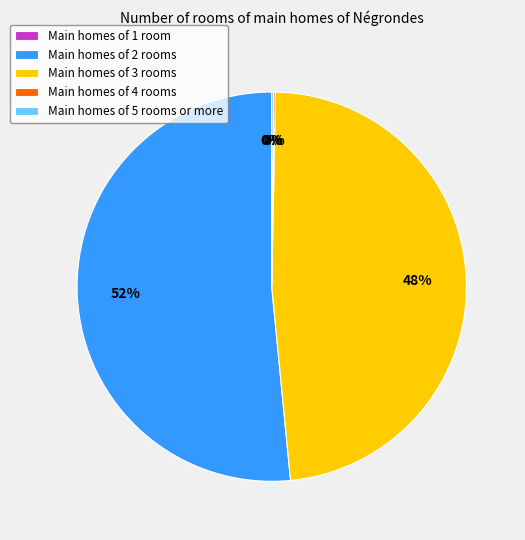

To the nearest percent, what is the average slice percentage?

20%